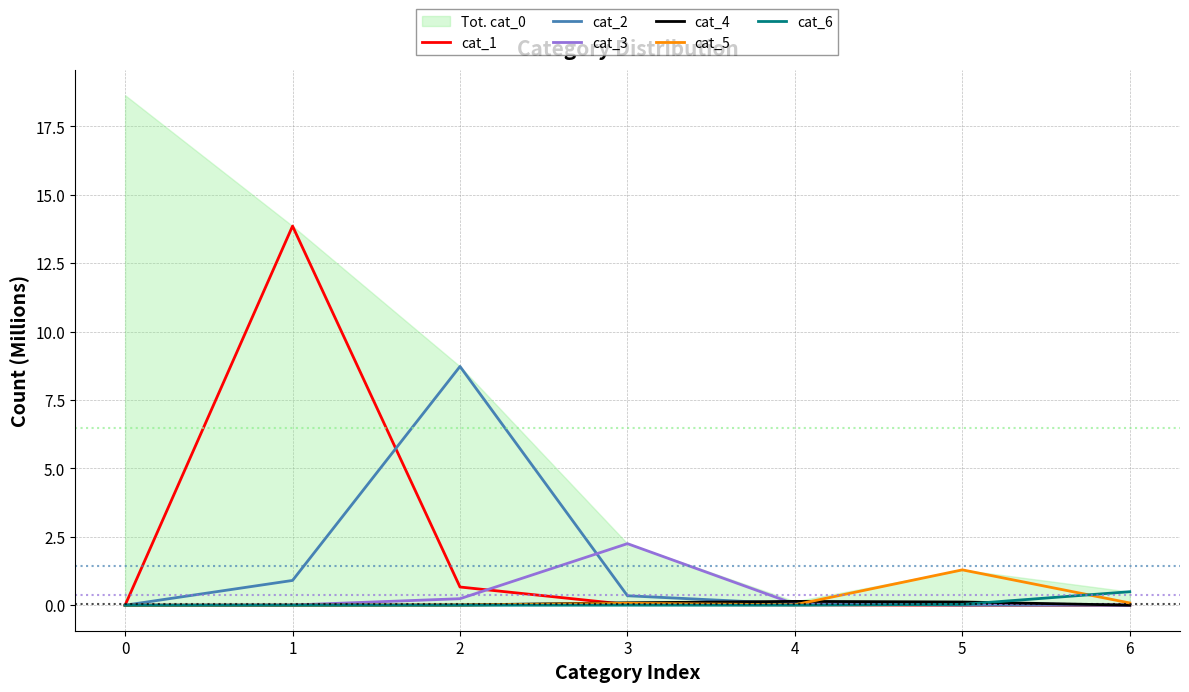

Reading left to right, list all the values displayed in this chart.

cat_1: 0.0	13.9	0.7	0.0	0.0	0.0	0.0
cat_2: 0.0	0.9	8.7	0.3	0.0	0.0	0.0
cat_3: 0.0	0.0	0.2	2.3	0.0	0.1	0.0
cat_4: 0.0	0.0	0.0	0.1	0.1	0.1	0.0
cat_5: 0.0	0.0	0.0	0.1	0.0	1.3	0.1
cat_6: 0.0	0.0	0.0	0.0	0.0	0.0	0.5